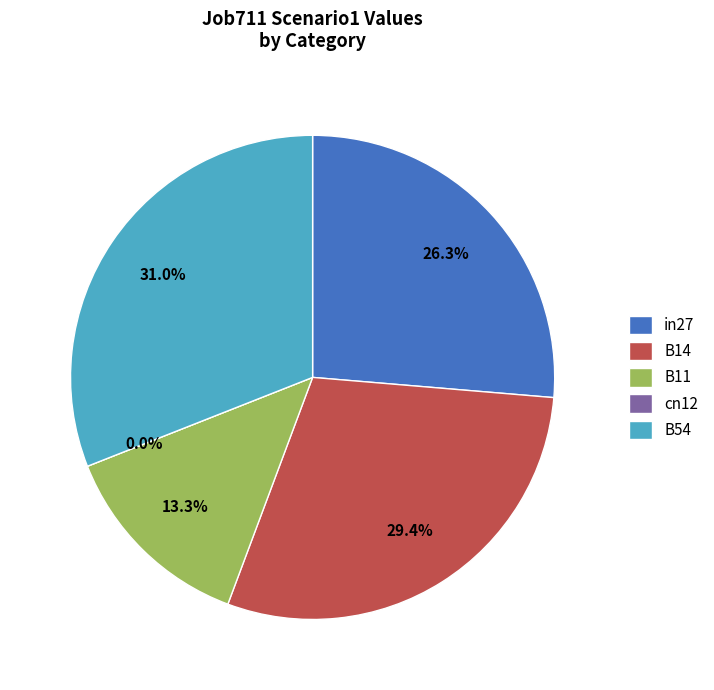

Rank the categories by value from lowest to highest.

cn12, B11, in27, B14, B54